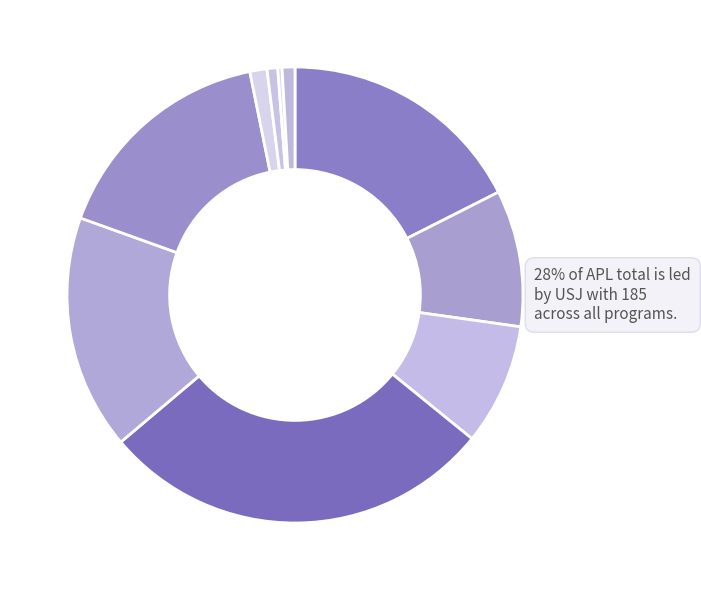

True or false: Rajarata accounts for 11% of the total.

False